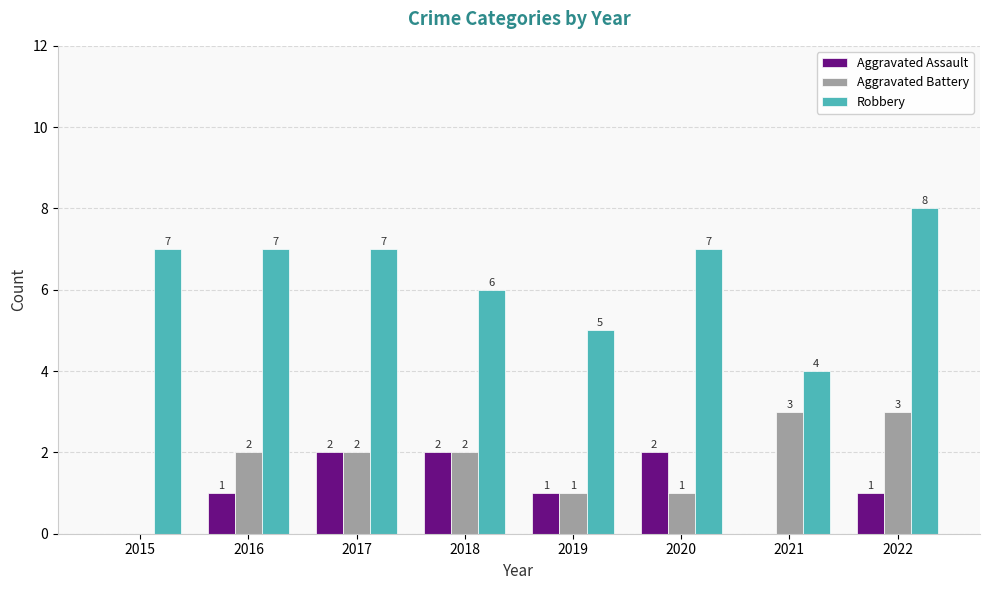

At which category does the chart reach its peak across all series?

2022